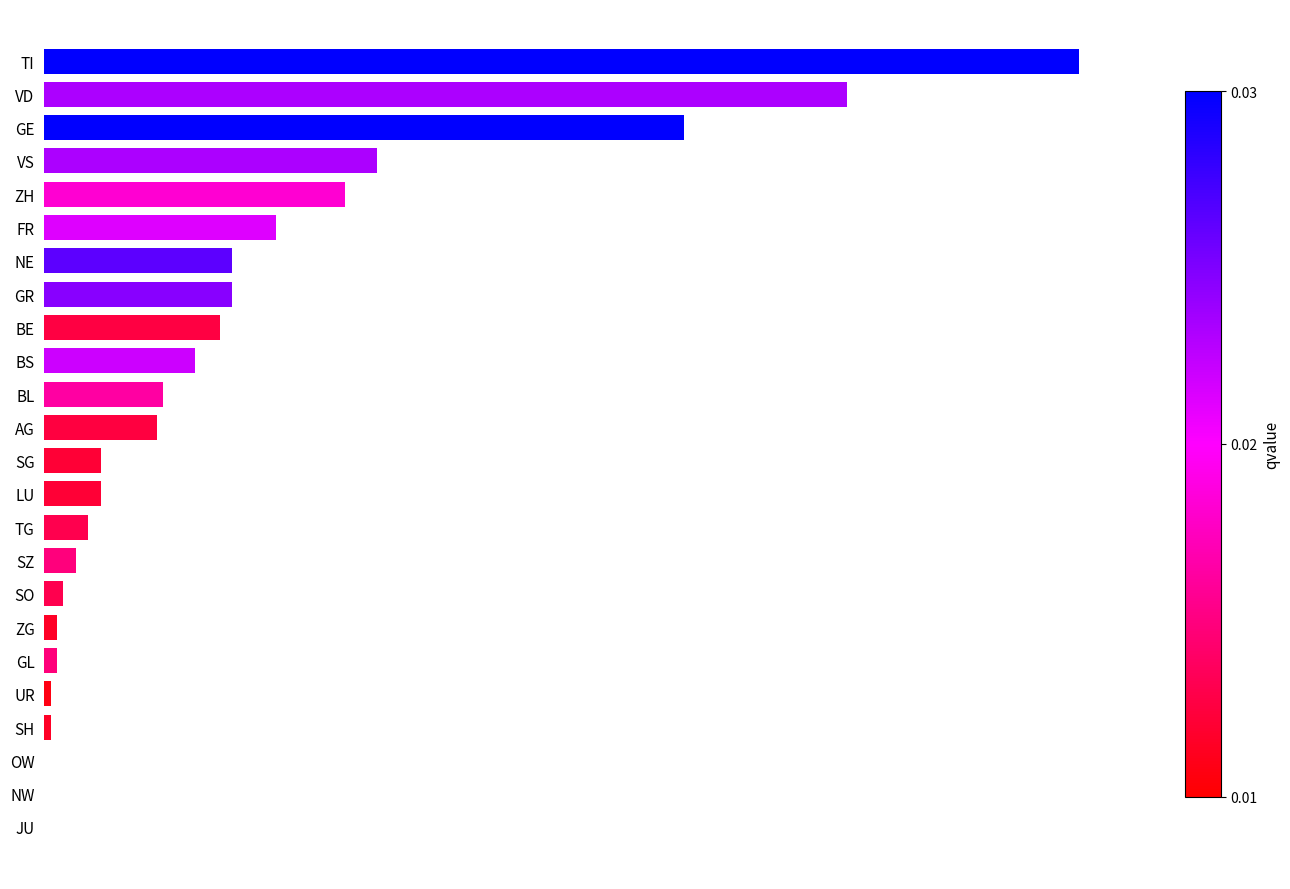

How many positive values are there?

21